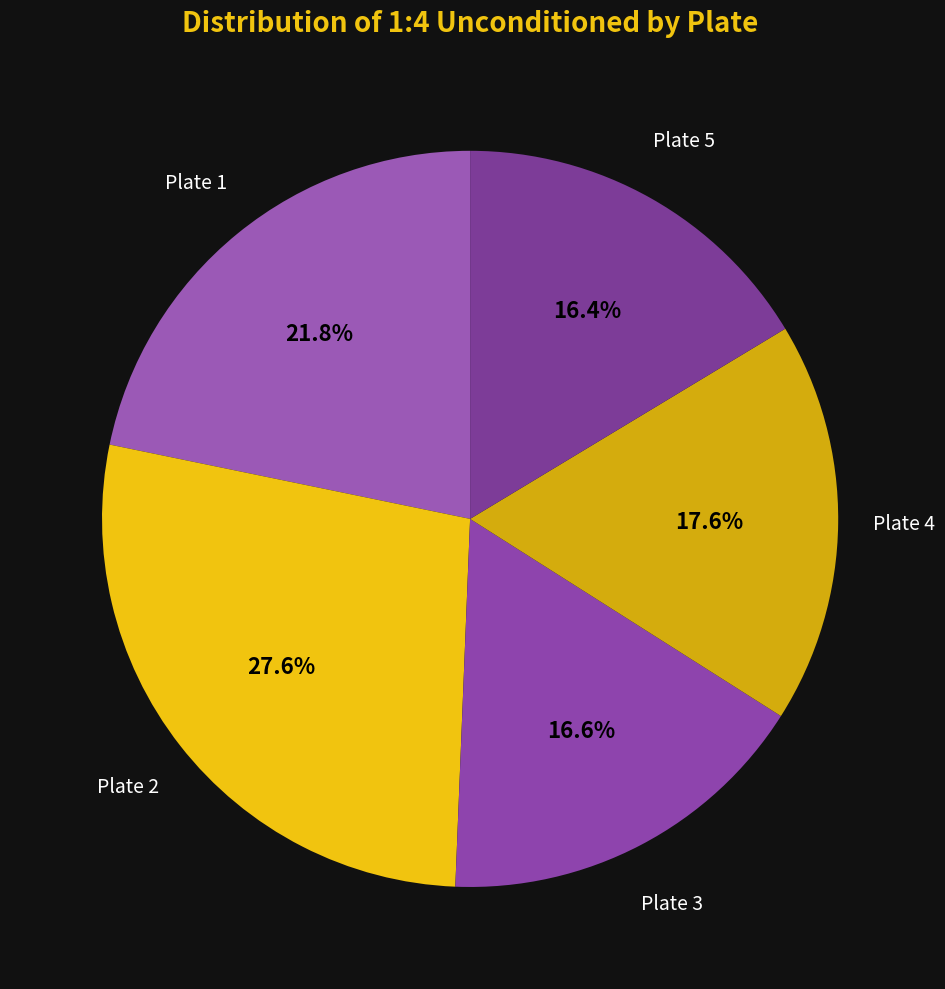

Count the number of slices in the pie.

5